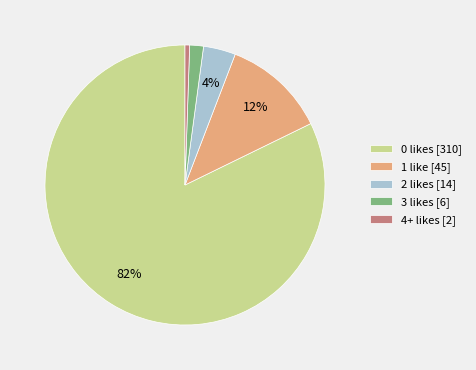

How many segments does this pie chart have?

5